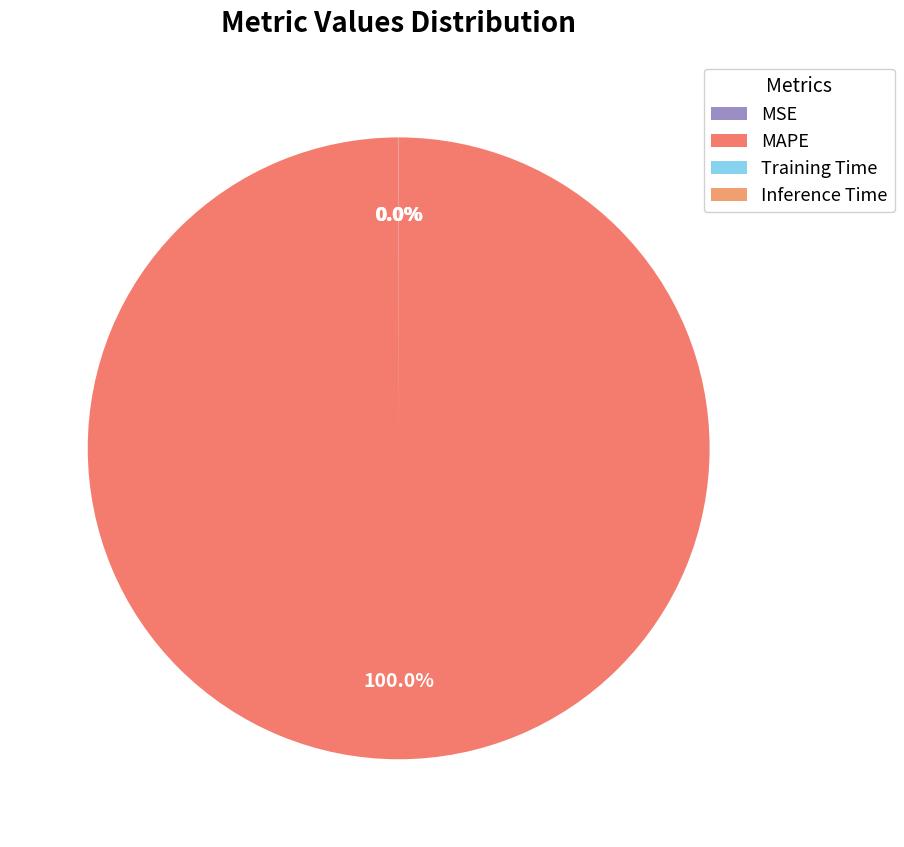

Is there any slice that represents more than half of the pie?

Yes